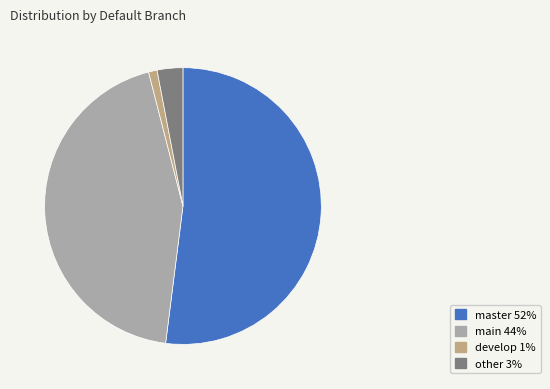

What is the majority slice?

master